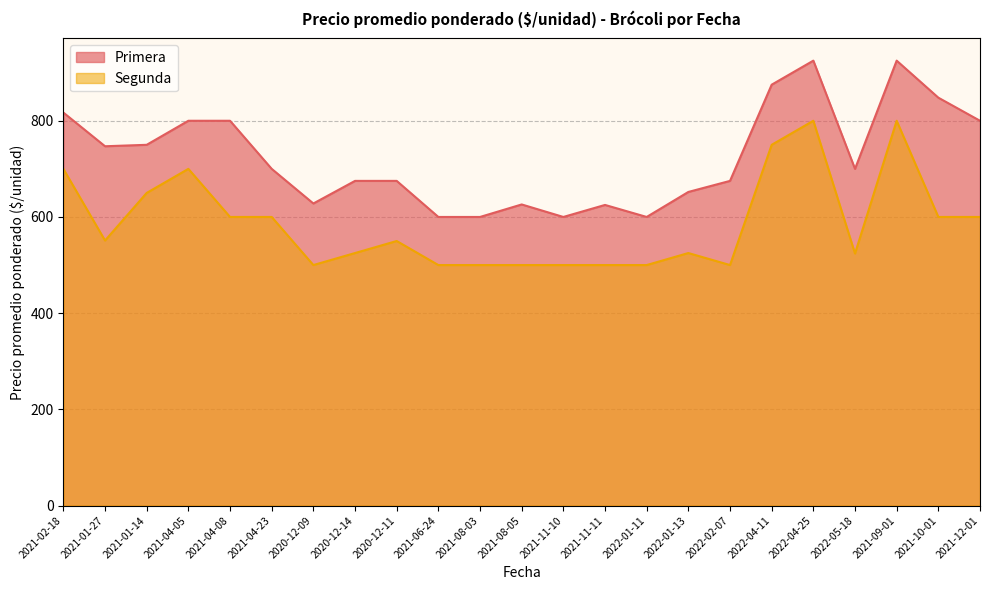

Which label corresponds to the smallest value in the chart?

2020-12-09